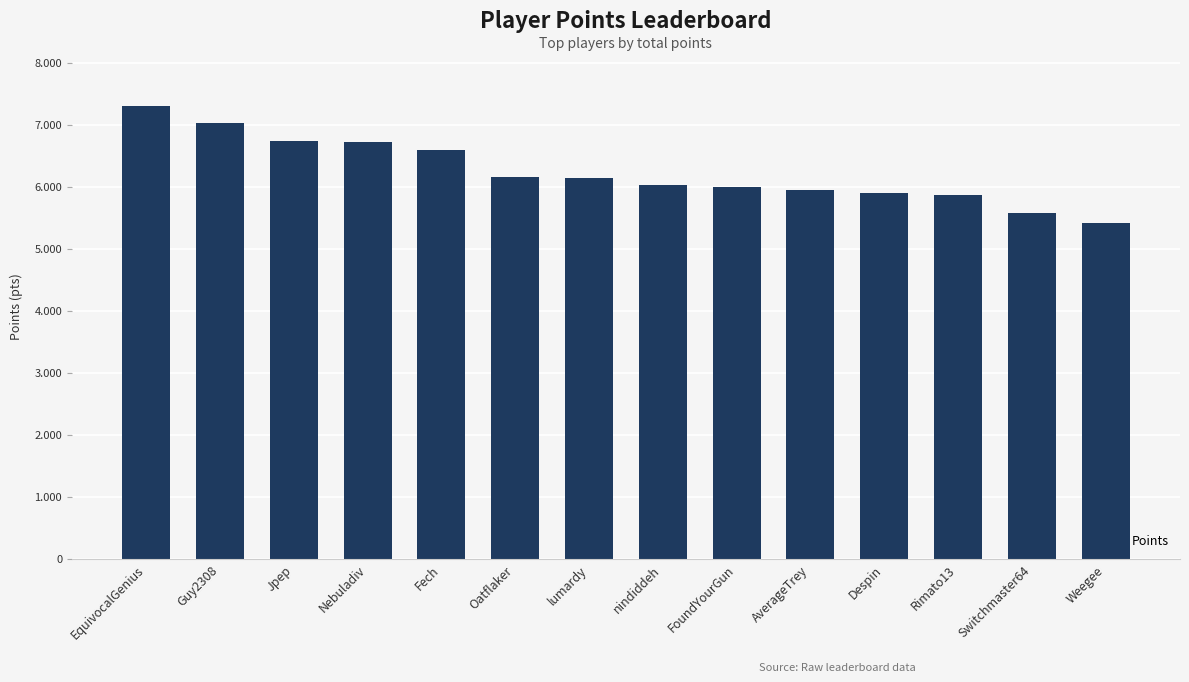

What is the ratio of the value at lumardy to the value at Guy2308?

0.9